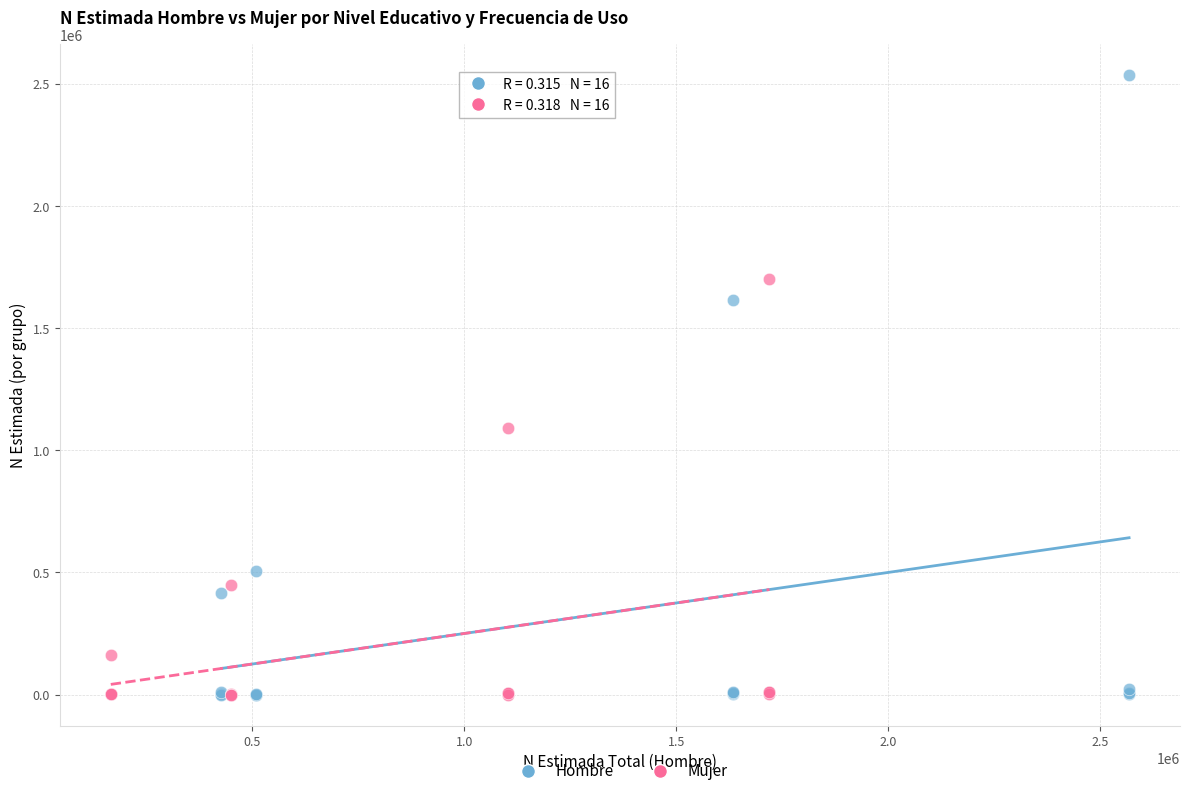

Which series reaches the maximum Y coordinate?

Hombre